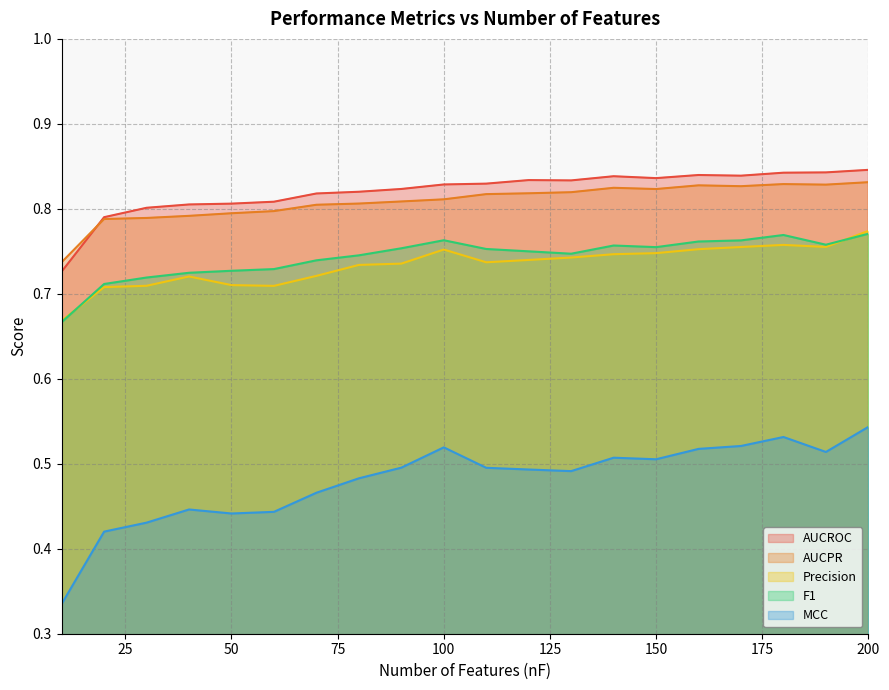

Is it true that AUCROC equals 0.8 at 170?

True